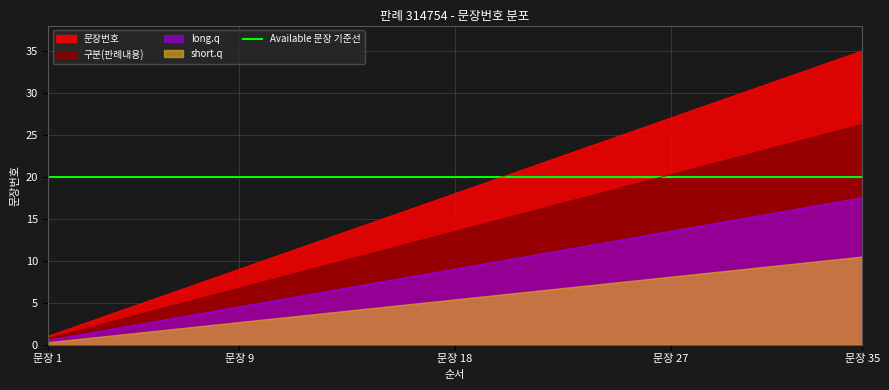

What is the minimum value shown in the chart?

1